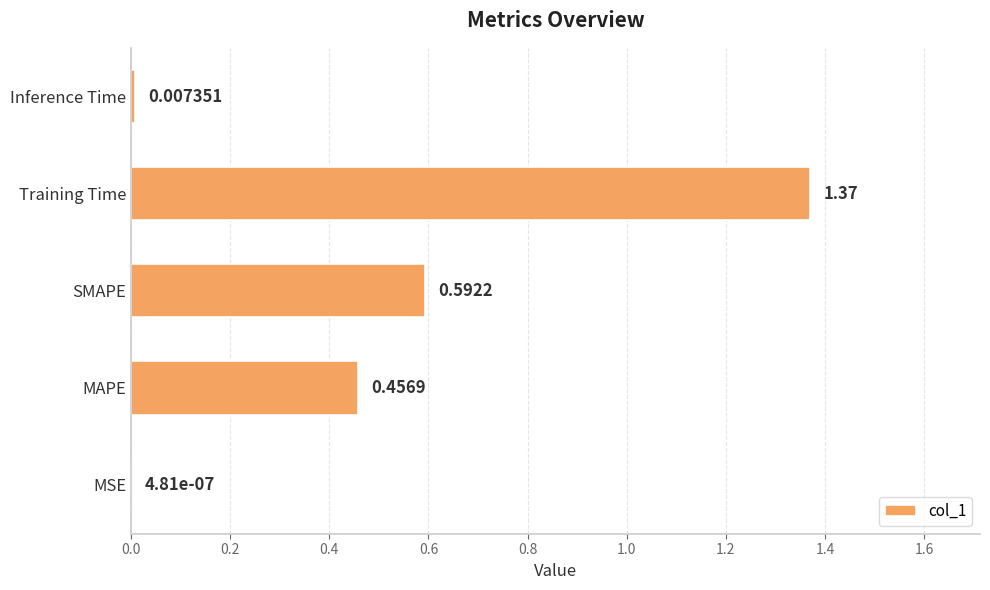

What is the sum of all values?

2.4